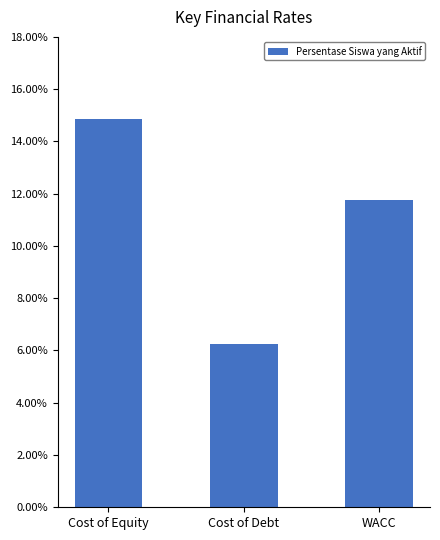

Which label corresponds to the smallest value in the chart?

Cost of Debt